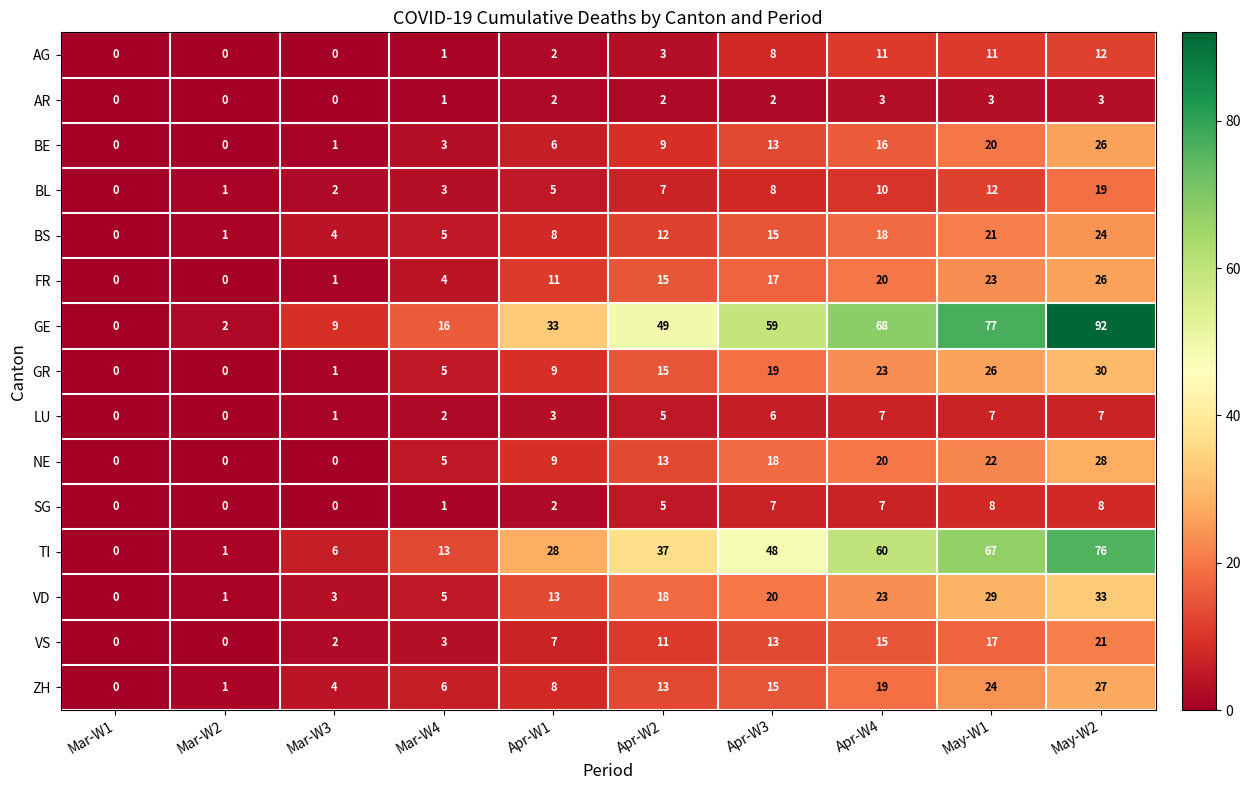

Between Apr-W3 and Apr-W4, which series saw the biggest shift?

TI